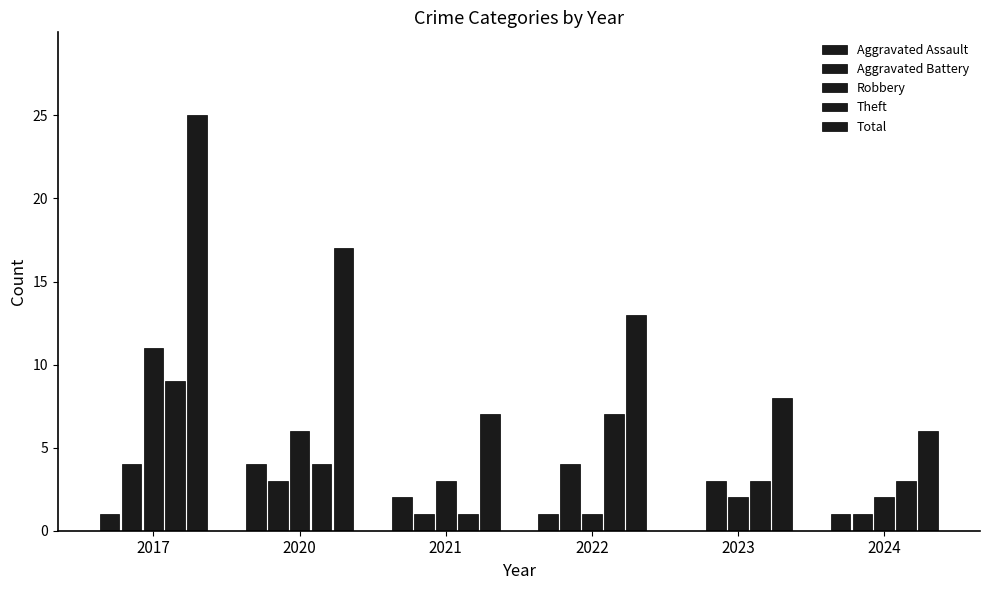

How many categories are shown in the chart?

6